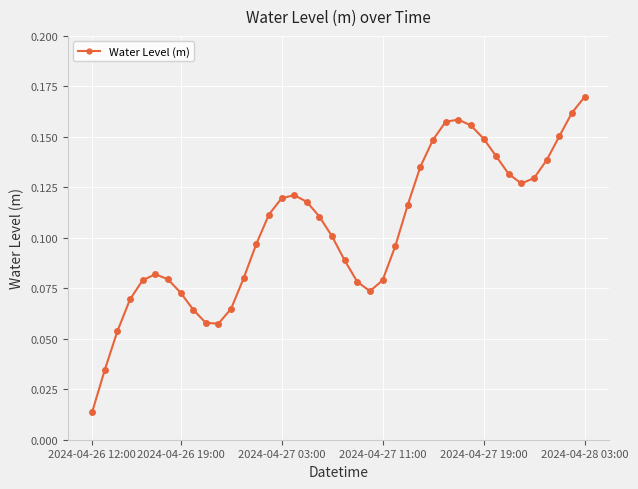

True or false: the data has more than 0 interior local peaks.

True